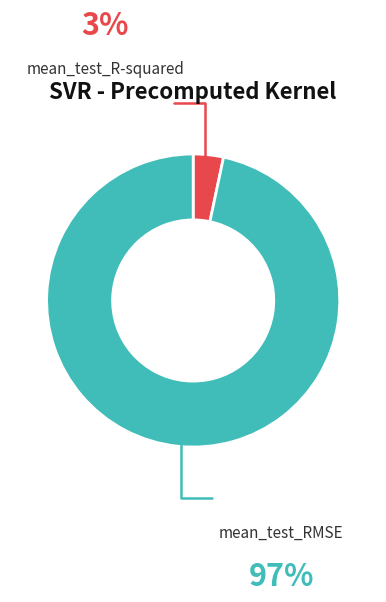

Does any single category account for the majority?

Yes